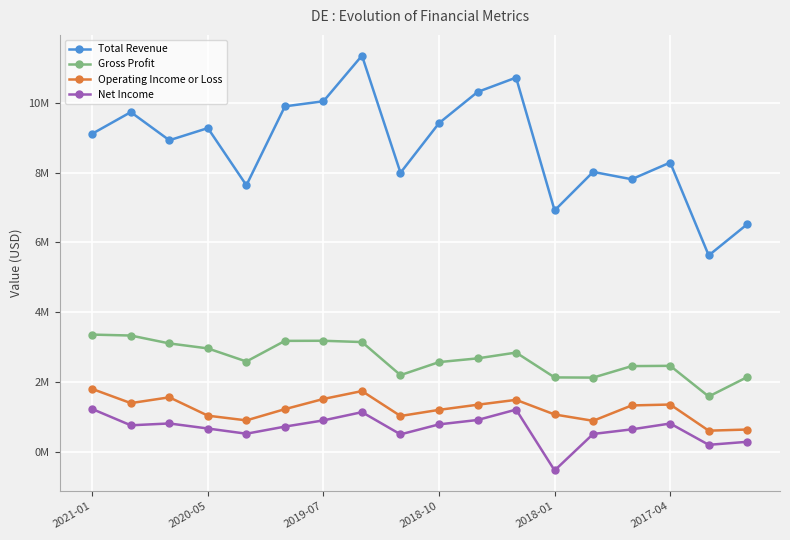

True or false: Total Revenue and Operating Income or Loss intersect in this chart.

False